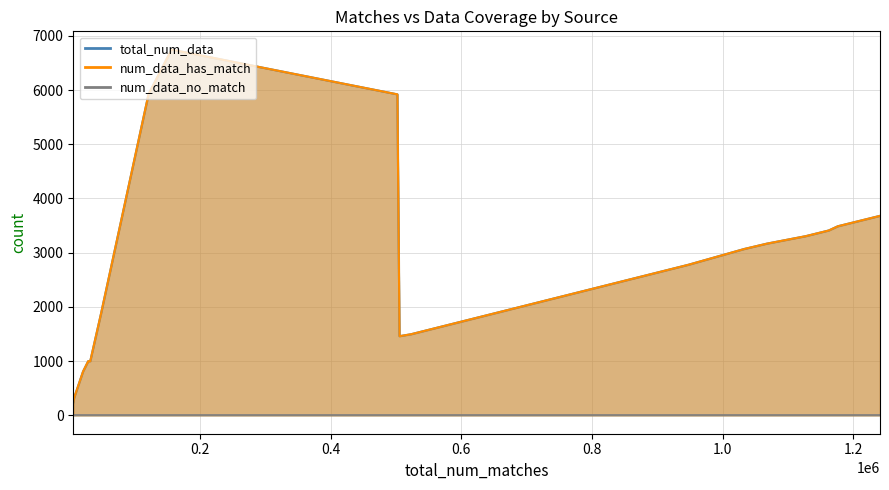

True or false: num_data_no_match has a value of 0 at H3K4me3.

True